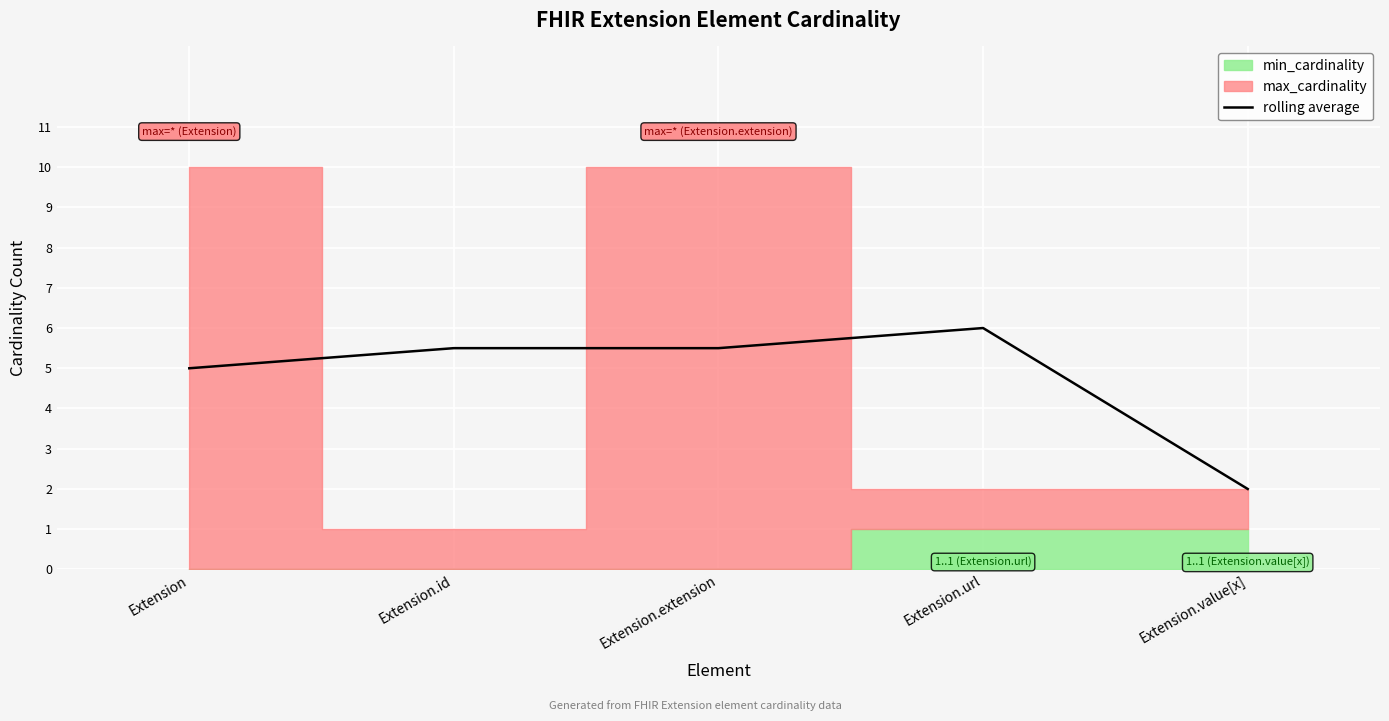

Approximately how many times larger is the value at Extension.extension compared to Extension.value[x]?

2.8